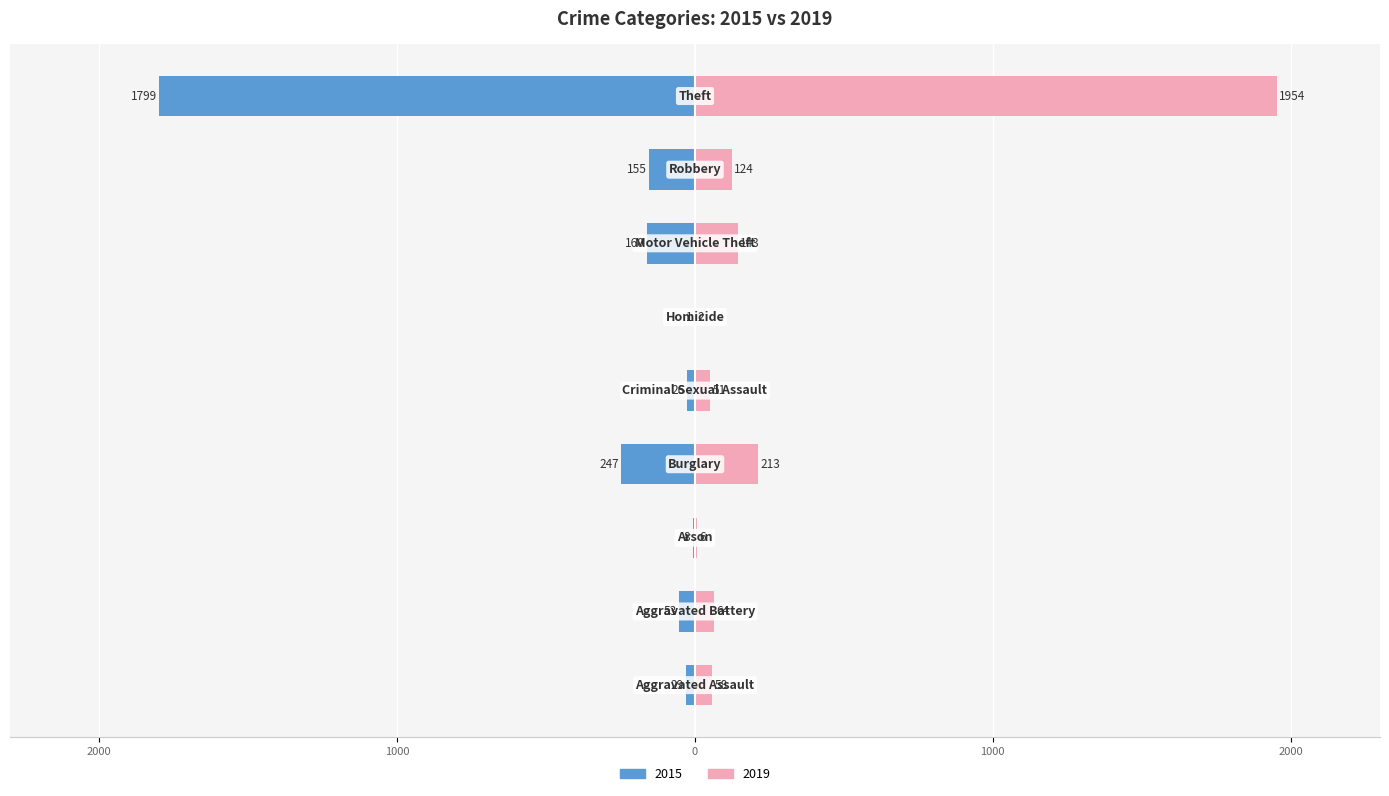

The value of 2015 at Robbery is -204. True or false?

False